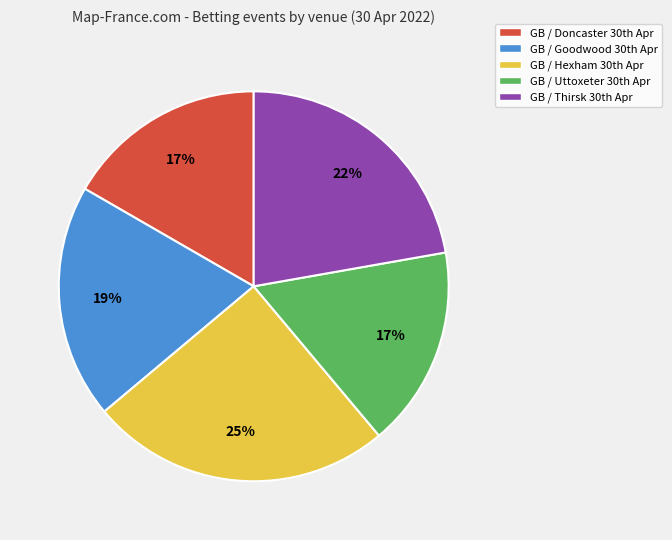

Is there any slice that represents more than half of the pie?

No